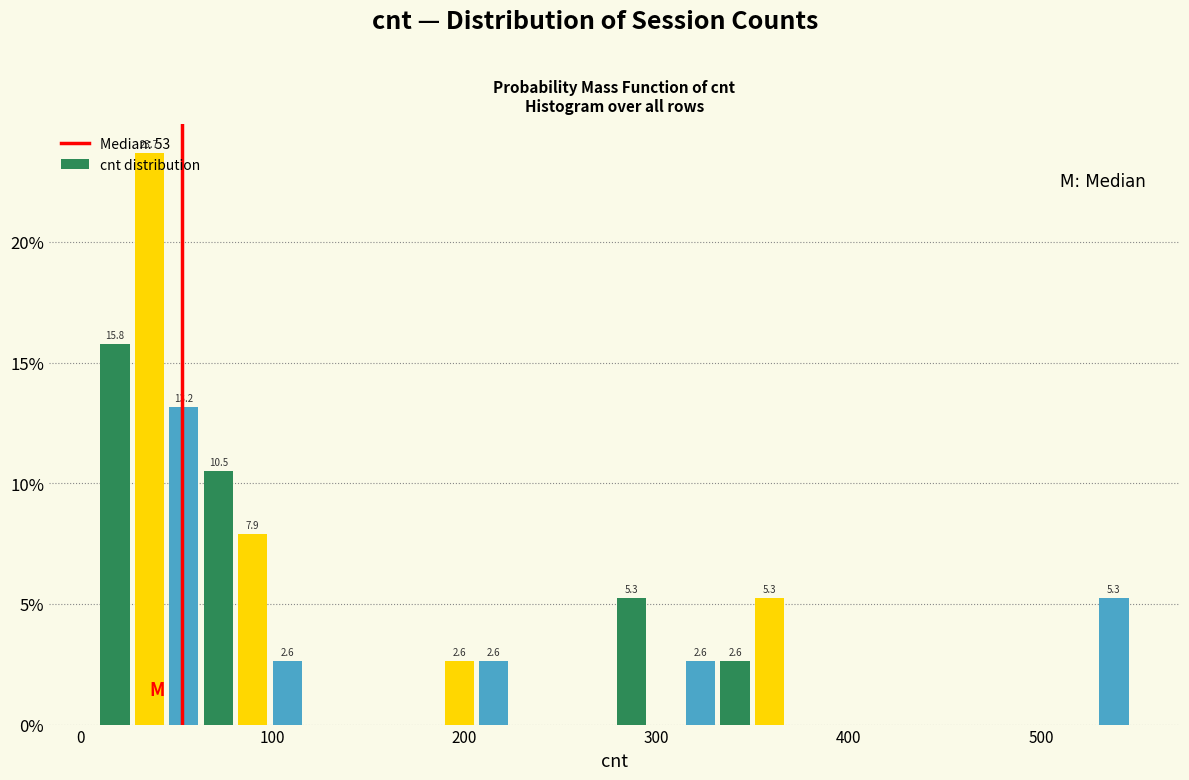

Around what value on the x-axis is the tallest bar? Give the approximate position of its centre, as read against the axis.

40